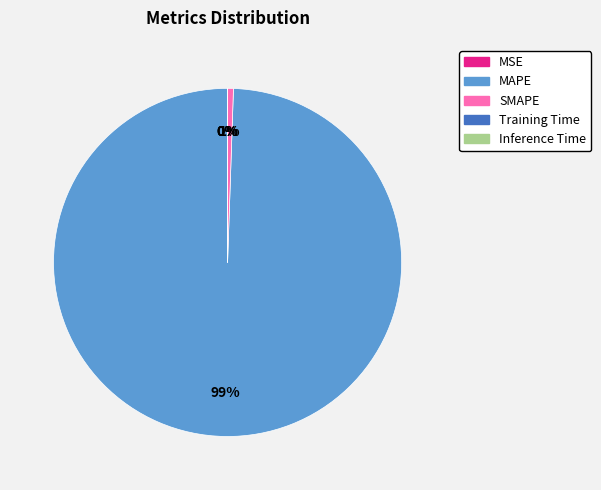

True or false: MAPE accounts for 85% of the total.

False